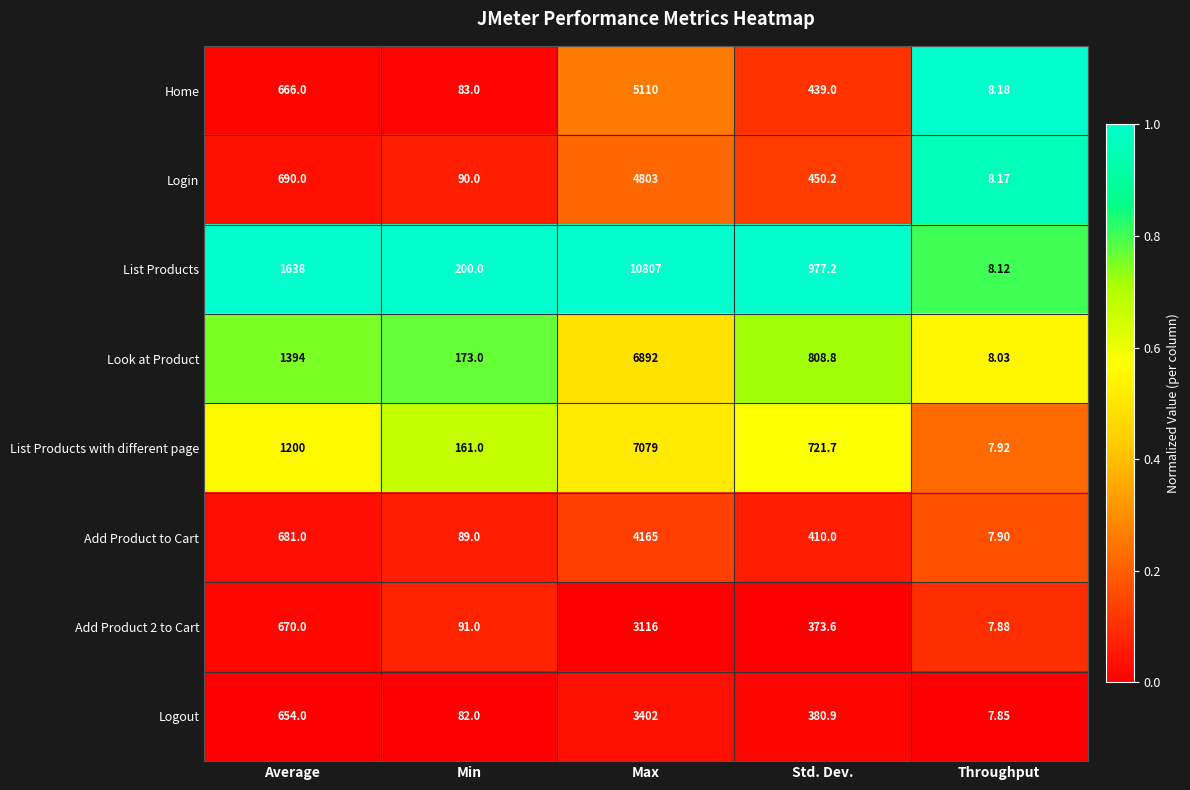

How many categories are shown in the chart?

5